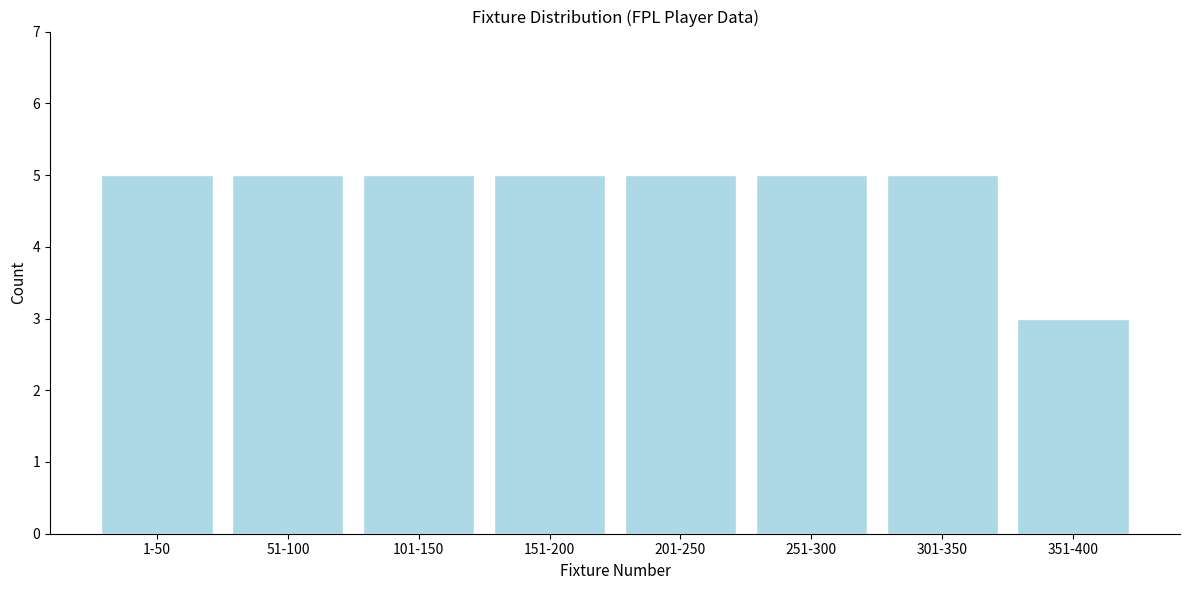

Reading left to right, extract all data points from this chart.

5	5	5	5	5	5	5	3